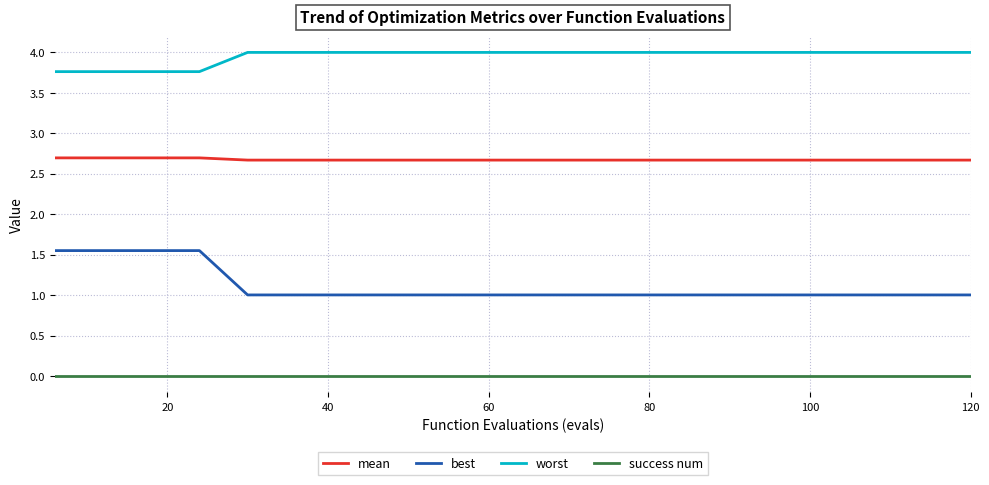

Rank the series by their maximum value, from lowest to highest.

success num, best, mean, worst